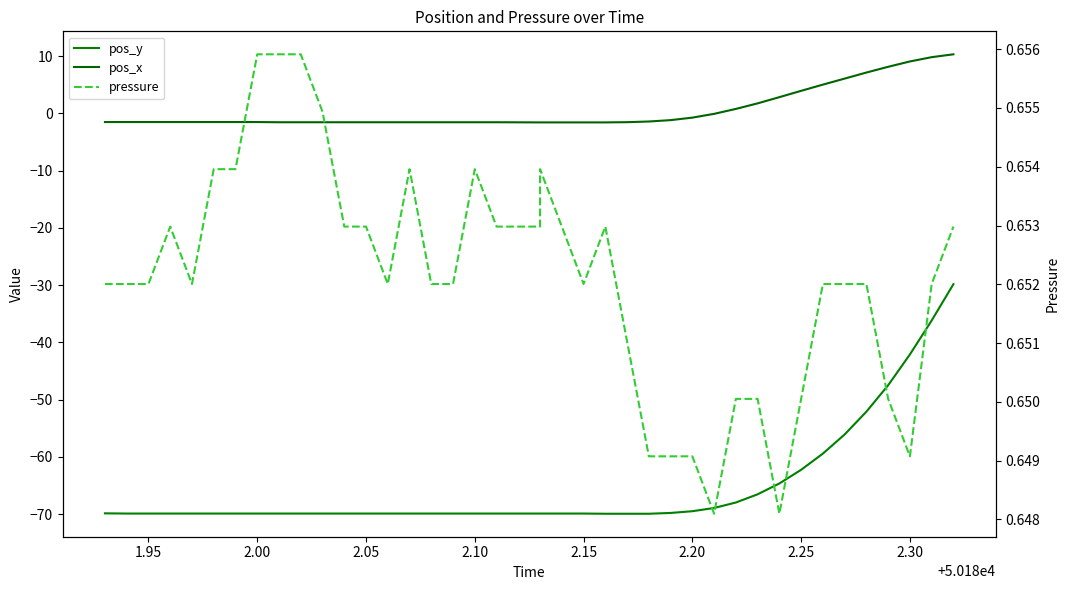

True or false: pressure has more than 2 points higher than both neighbors.

True